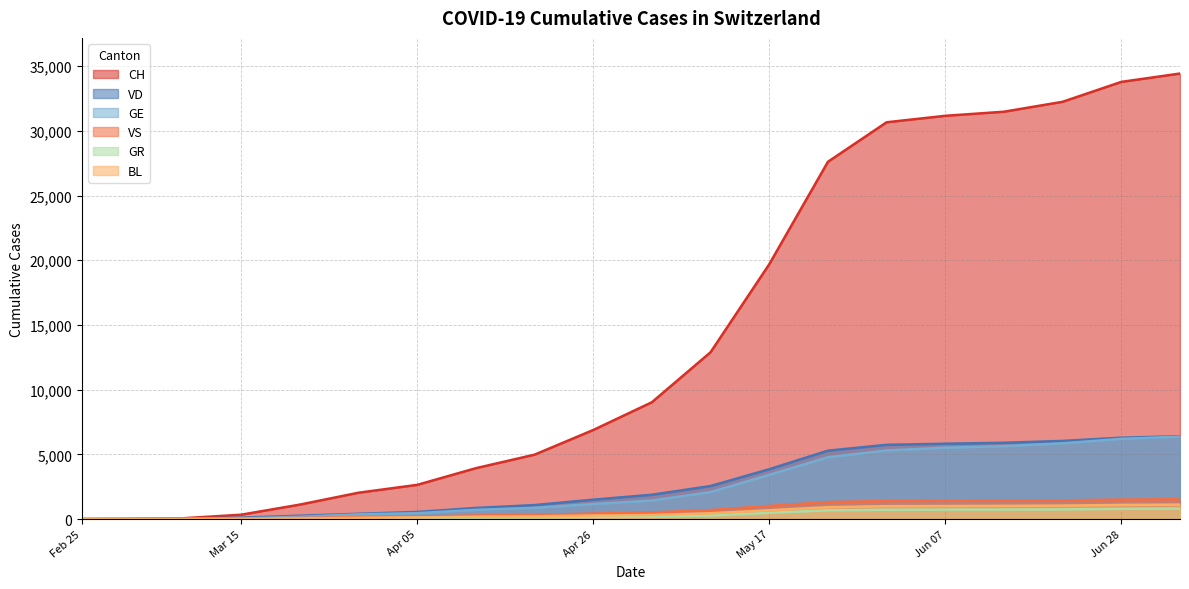

How many values in BL are above zero?

19